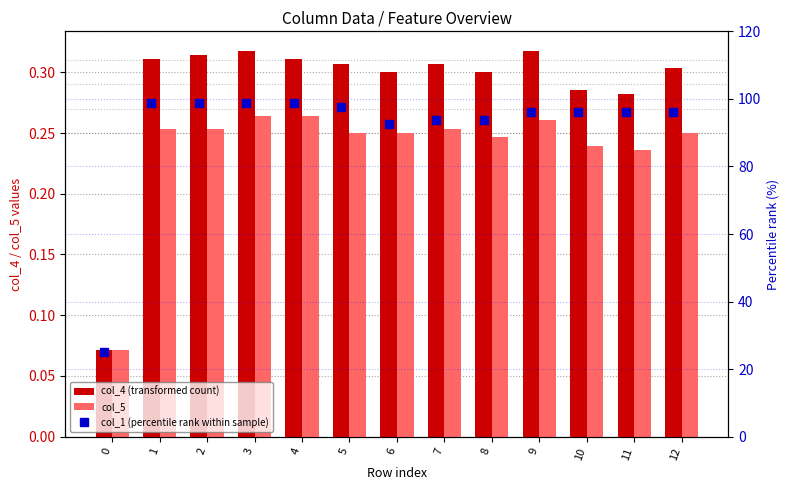

Rank the categories by col_4 (transformed count) value from lowest to highest.

0, 11, 10, 6, 8, 12, 5, 7, 1, 4, 2, 3, 9